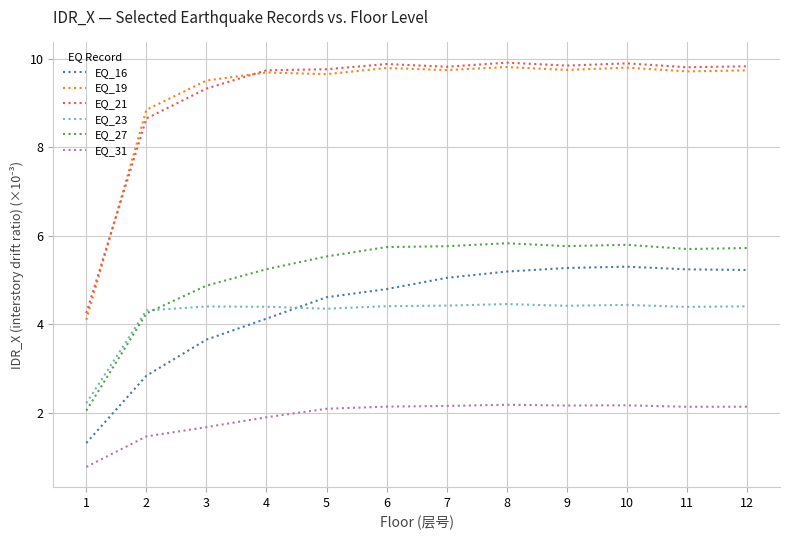

What is the difference between the second highest and minimum values in the EQ_31 series?

1.4